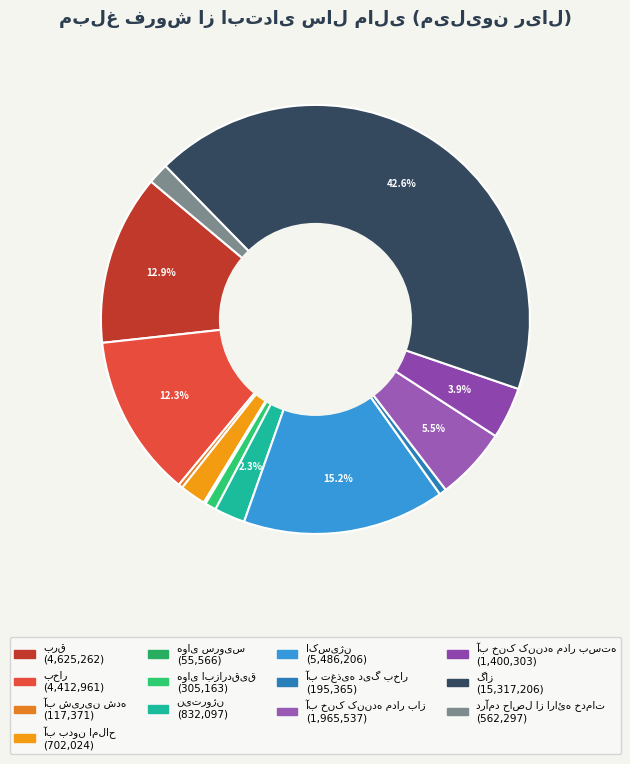

Which slice is the largest?

گاز